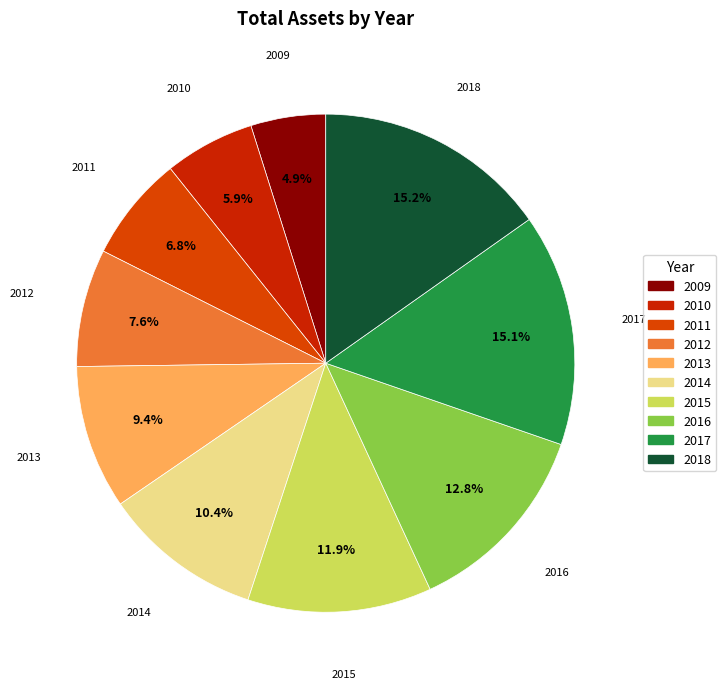

To the nearest percent, what is the average slice percentage?

10%